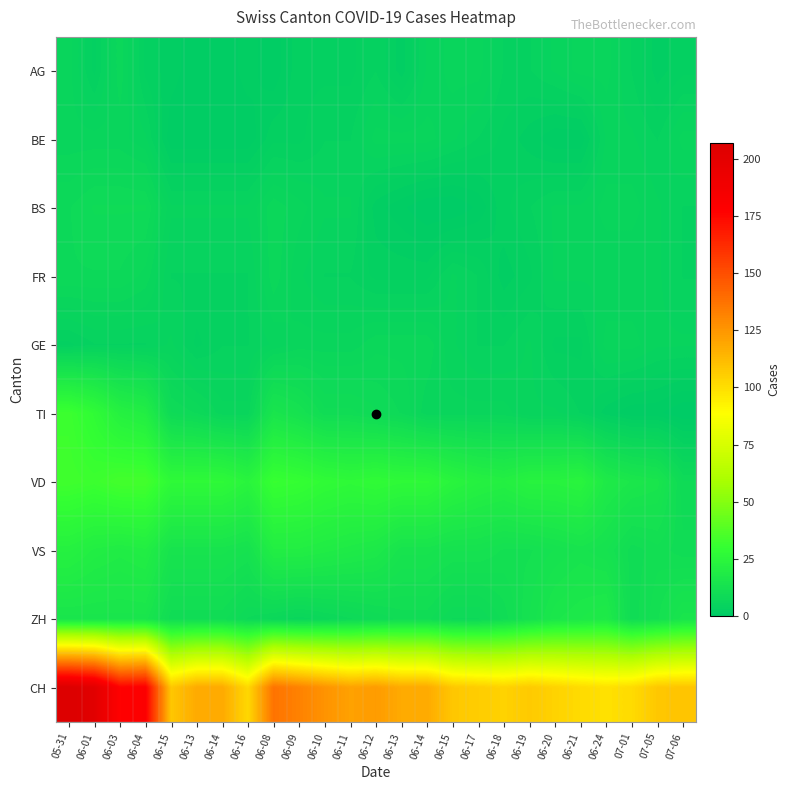

Reading left to right, extract all data points from this chart.

AG: 05-31=6	06-01=3	06-03=7	06-04=3	06-15=2	06-13=1	06-14=1	06-16=2	06-08=1	06-09=3	06-10=3	06-11=3	06-12=4	06-13=2	06-14=5	06-15=6	06-17=6	06-18=4	06-19=4	06-20=5	06-21=6	06-24=6	07-01=4	07-05=2	07-06=3
BE: 05-31=6	06-01=6	06-03=6	06-04=5	06-15=1	06-13=1	06-14=1	06-16=1	06-08=3	06-09=3	06-10=4	06-11=4	06-12=6	06-13=6	06-14=6	06-15=5	06-17=4	06-18=3	06-19=2	06-20=1	06-21=1	06-24=5	07-01=5	07-05=4	07-06=6
BS: 05-31=8	06-01=9	06-03=9	06-04=9	06-15=5	06-13=5	06-14=5	06-16=5	06-08=7	06-09=6	06-10=5	06-11=5	06-12=2	06-13=1	06-14=0	06-15=0	06-17=1	06-18=3	06-19=4	06-20=5	06-21=5	06-24=6	07-01=6	07-05=5	07-06=4
FR: 05-31=8	06-01=8	06-03=8	06-04=7	06-15=4	06-13=4	06-14=4	06-16=4	06-08=7	06-09=5	06-10=4	06-11=4	06-12=3	06-13=3	06-14=3	06-15=5	06-17=4	06-18=2	06-19=3	06-20=5	06-21=5	06-24=5	07-01=5	07-05=5	07-06=4
GE: 05-31=3	06-01=4	06-03=4	06-04=4	06-15=5	06-13=3	06-14=4	06-16=4	06-08=5	06-09=6	06-10=6	06-11=6	06-12=7	06-13=7	06-14=7	06-15=5	06-17=4	06-18=4	06-19=5	06-20=3	06-21=3	06-24=6	07-01=6	07-05=5	07-06=5
TI: 05-31=32	06-01=28	06-03=22	06-04=20	06-15=9	06-13=8	06-14=6	06-16=6	06-08=15	06-09=13	06-10=10	06-11=10	06-12=9	06-13=8	06-14=6	06-15=6	06-17=6	06-18=6	06-19=5	06-20=5	06-21=4	06-24=2	07-01=1	07-05=1	07-06=0
VD: 05-31=33	06-01=32	06-03=34	06-04=34	06-15=27	06-13=27	06-14=27	06-16=24	06-08=31	06-09=30	06-10=28	06-11=27	06-12=28	06-13=27	06-14=27	06-15=24	06-17=22	06-18=21	06-19=23	06-20=23	06-21=24	06-24=18	07-01=16	07-05=15	07-06=9
VS: 05-31=22	06-01=20	06-03=19	06-04=20	06-15=14	06-13=14	06-14=14	06-16=13	06-08=20	06-09=20	06-10=19	06-11=18	06-12=17	06-13=14	06-14=14	06-15=13	06-17=13	06-18=12	06-19=12	06-20=13	06-21=14	06-24=13	07-01=10	07-05=11	07-06=10
ZH: 05-31=15	06-01=15	06-03=15	06-04=15	06-15=10	06-13=10	06-14=10	06-16=8	06-08=7	06-09=6	06-10=7	06-11=8	06-12=9	06-13=10	06-14=10	06-15=8	06-17=8	06-18=10	06-19=13	06-20=16	06-21=17	06-24=18	07-01=10	07-05=12	07-06=15
CH: 05-31=207	06-01=202	06-03=177	06-04=179	06-15=108	06-13=118	06-14=118	06-16=102	06-08=137	06-09=132	06-10=126	06-11=121	06-12=123	06-13=118	06-14=118	06-15=108	06-17=106	06-18=104	06-19=107	06-20=104	06-21=101	06-24=99	07-01=101	07-05=108	07-06=109